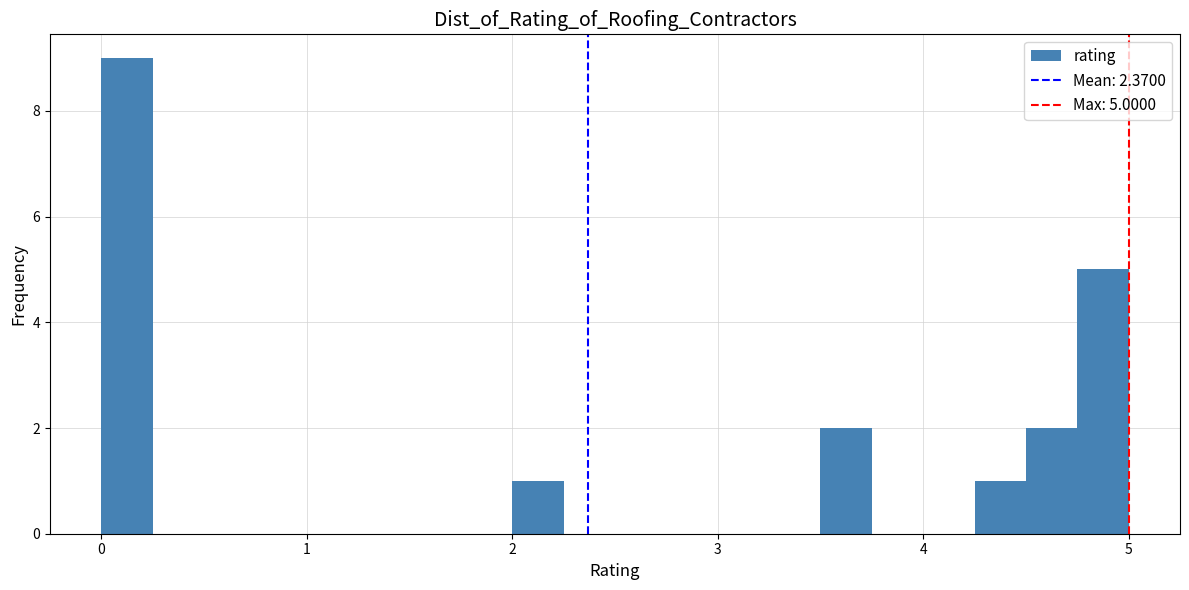

Around what value on the x-axis is the tallest bar? Give the approximate position of its centre, as read against the axis.

0.1